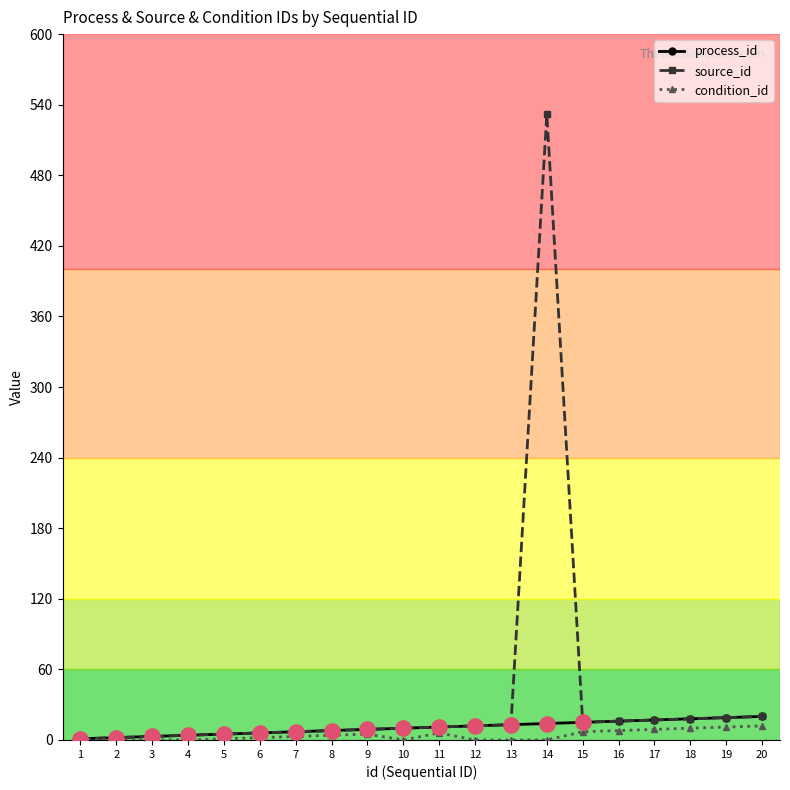

At which category is the sum across all series the highest?

14